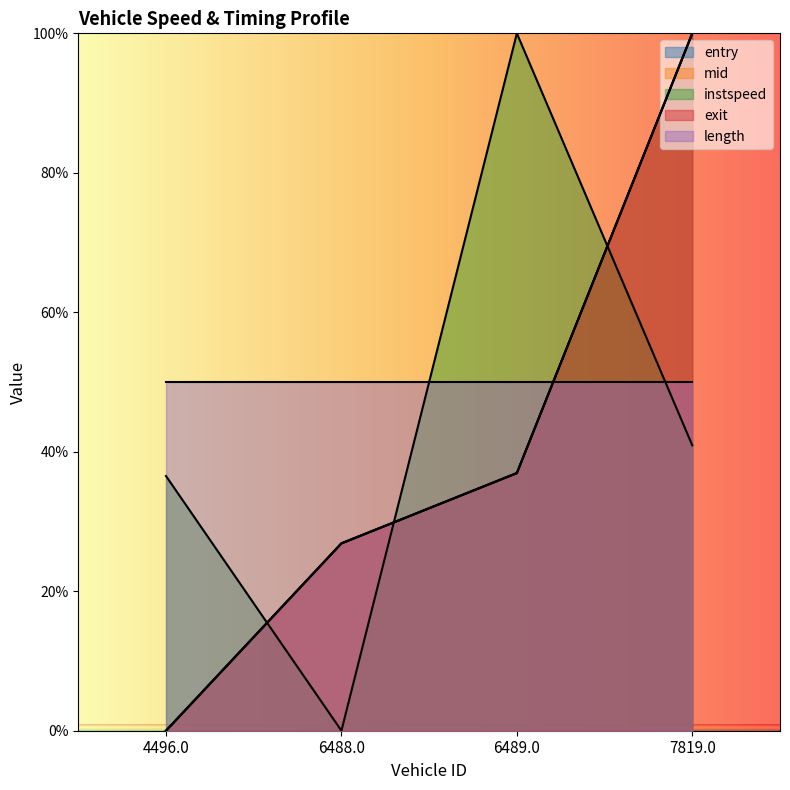

How many data points in entry are above 36?

2